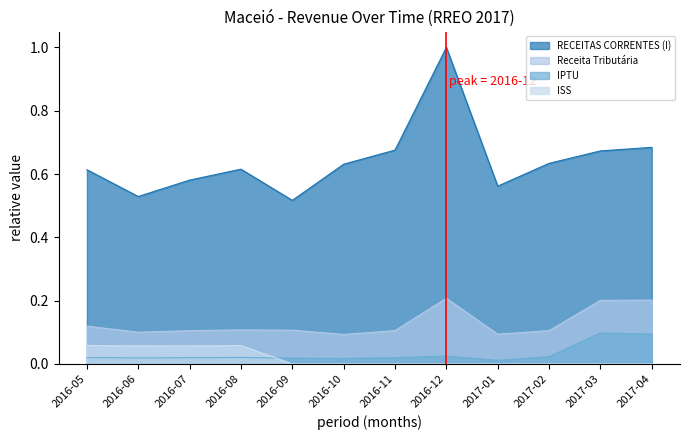

What is the label of the 2nd point from the right?

2017-03